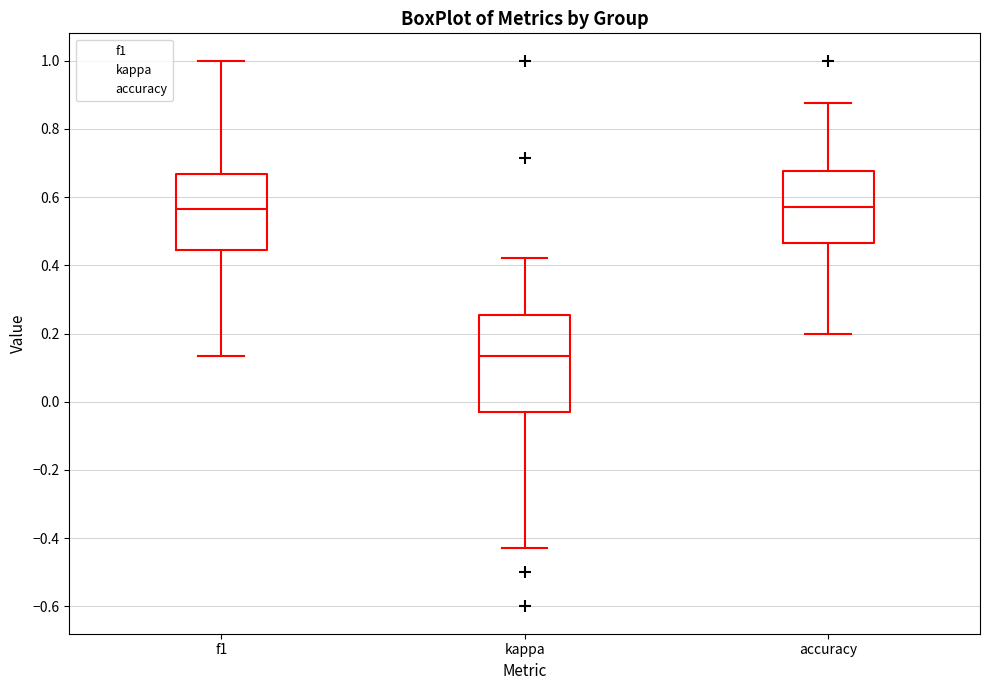

Which box's median line is the lowest?

kappa